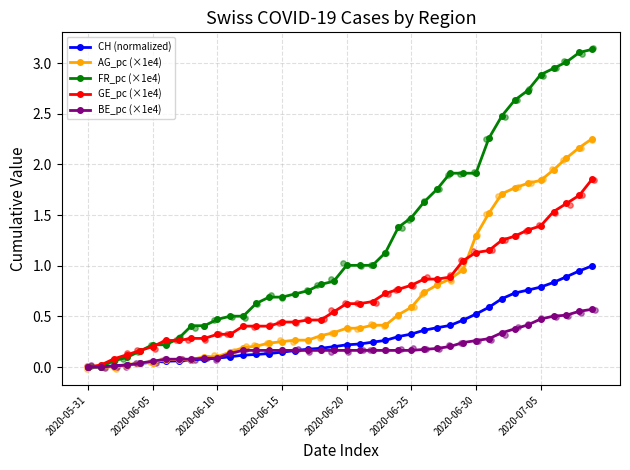

Which series reaches the minimum Y coordinate?

CH (normalized)